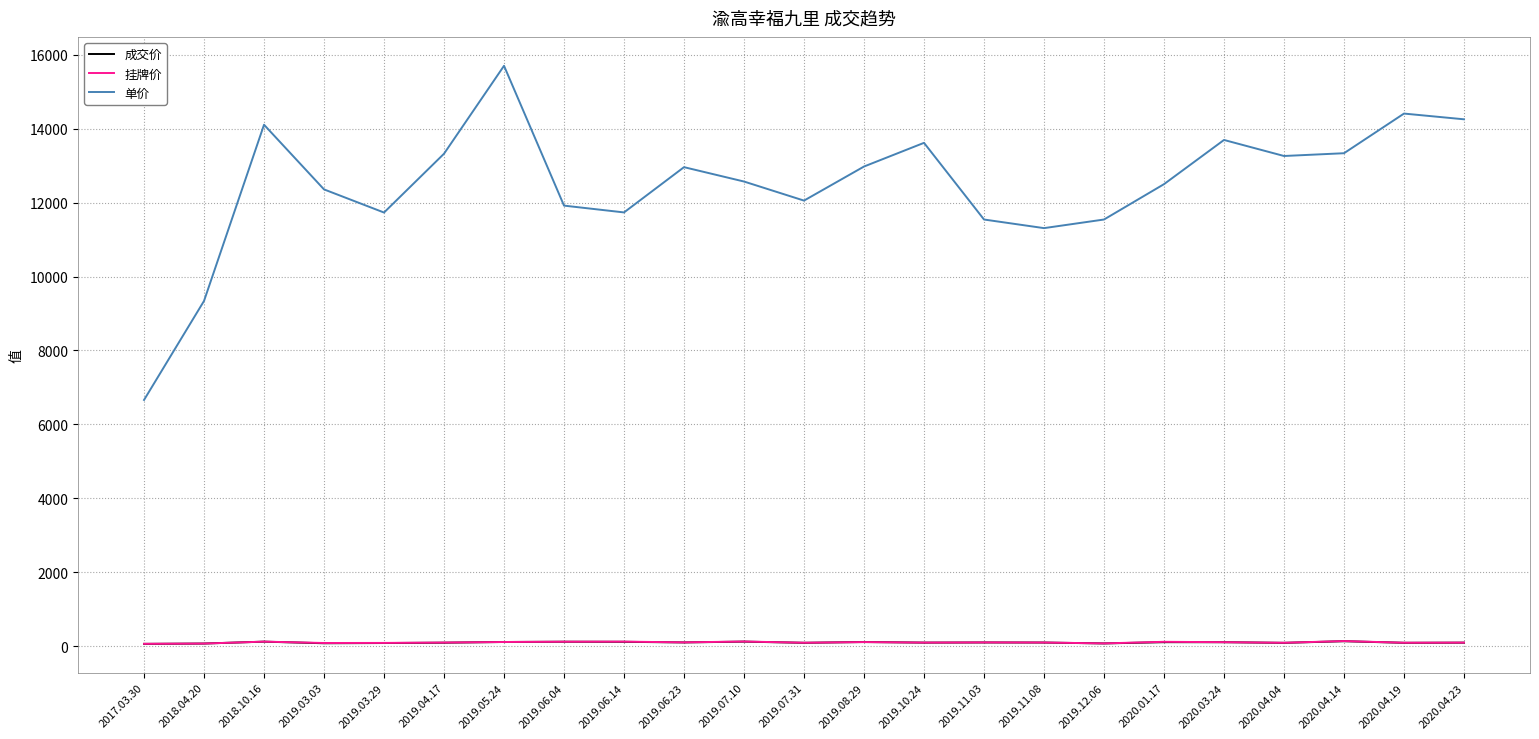

Count the number of data series in this chart.

3